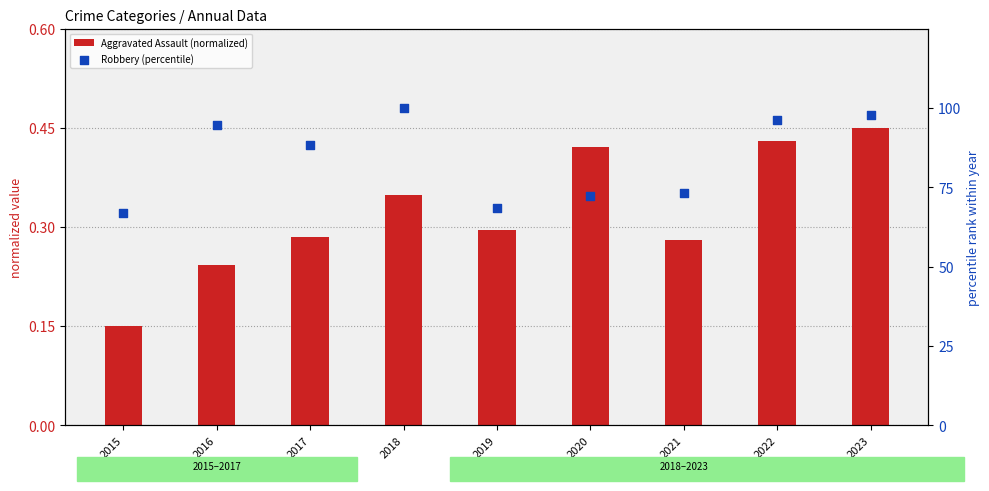

What is the total value across all series at 2015?

67.1